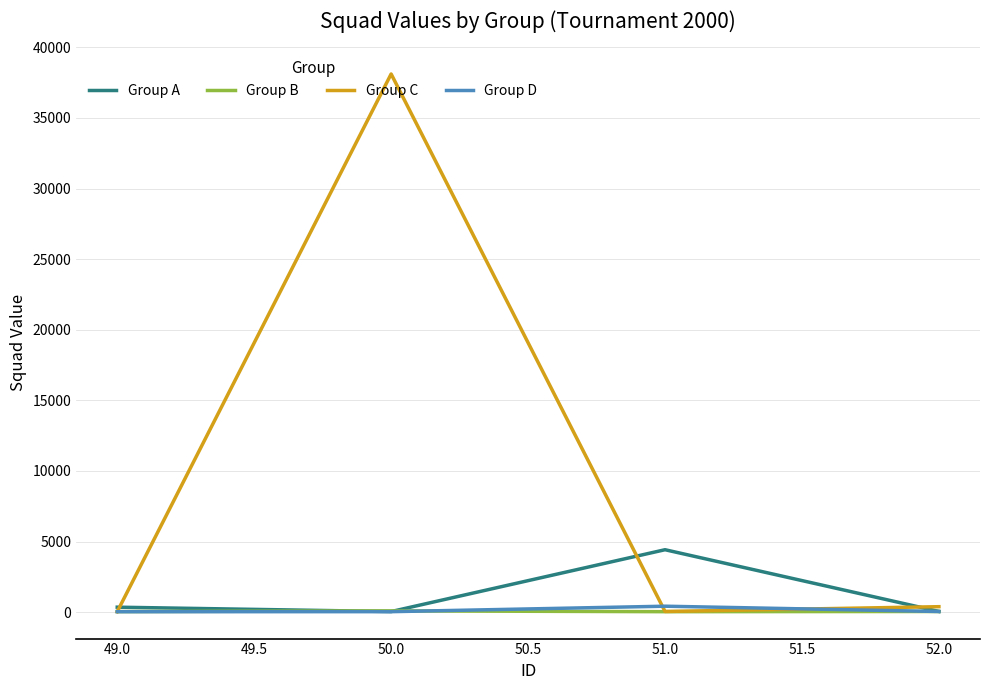

What is the difference between the maximum and minimum values in the Group D series?

389